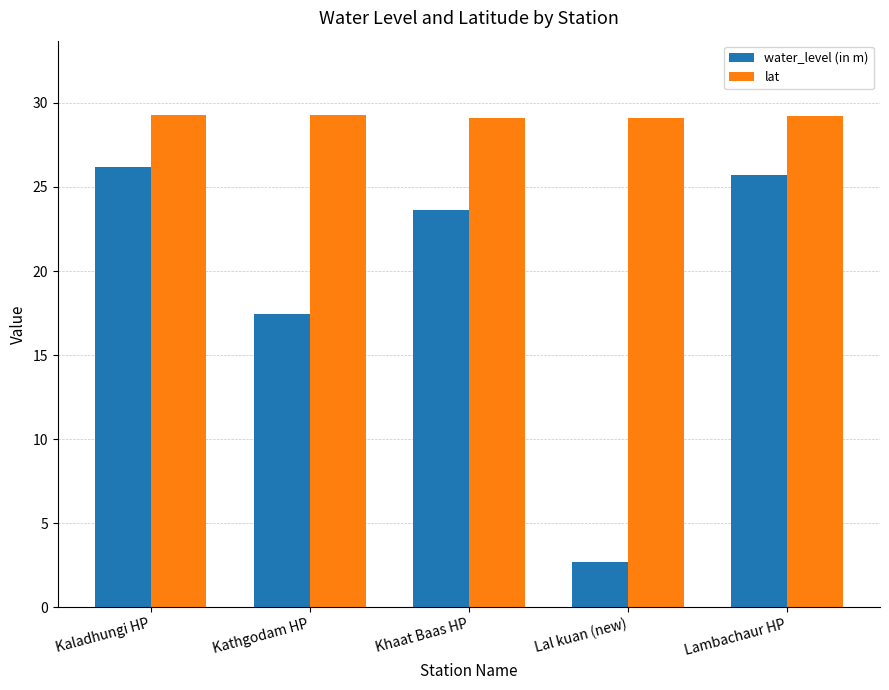

The water_level (in m) series shows 17.4 at Kathgodam HP. True or false?

True